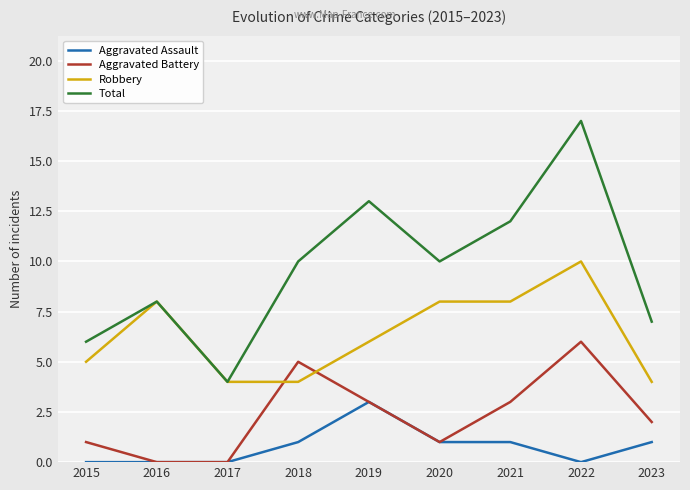

Where is the first local minimum for Total?

2017